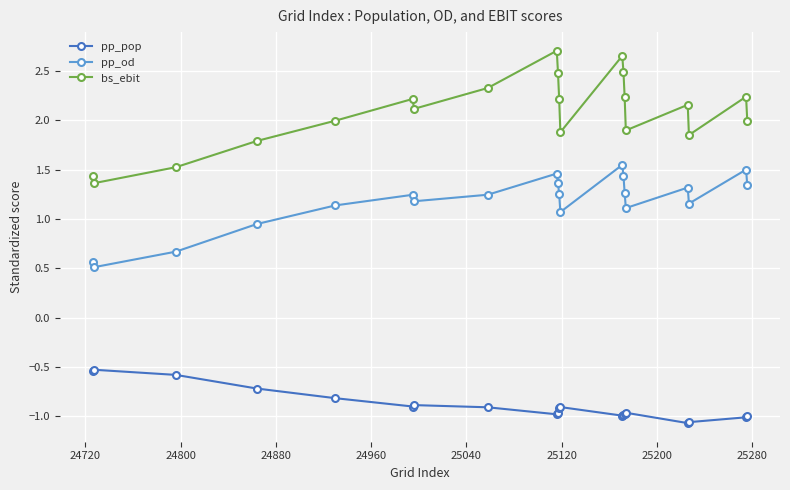

Rank the series by their average value, from highest to lowest.

bs_ebit, pp_od, pp_pop